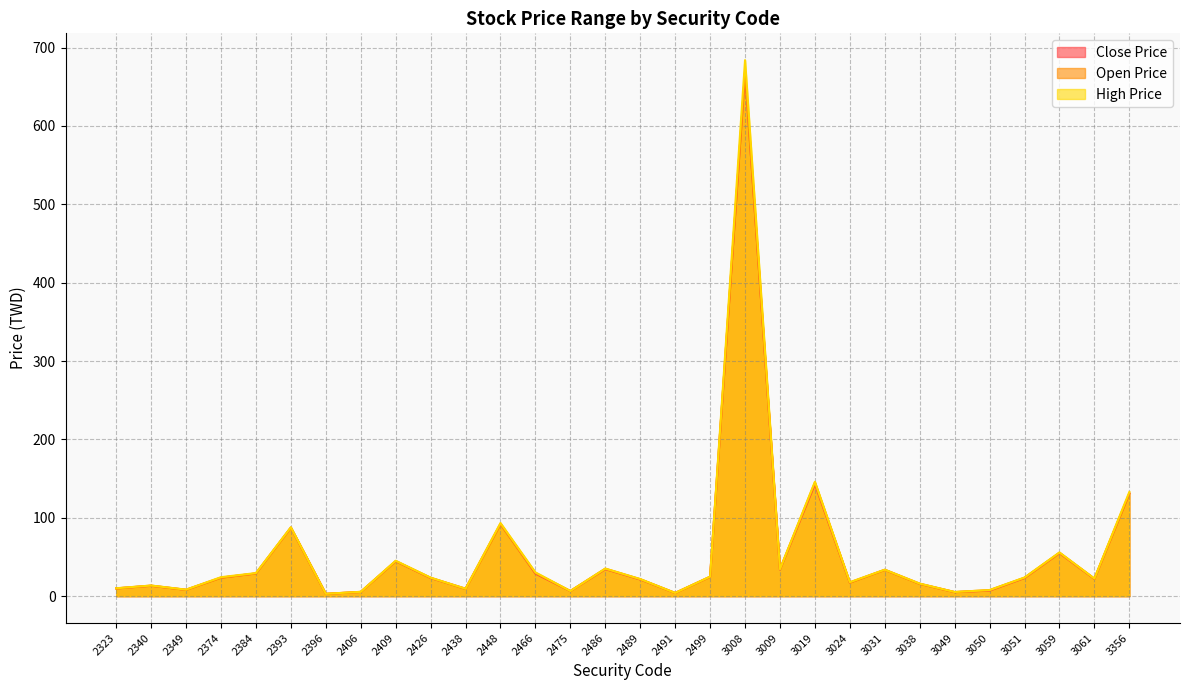

What is the sum of the Close Price values at 3050 and 3051?

30.3